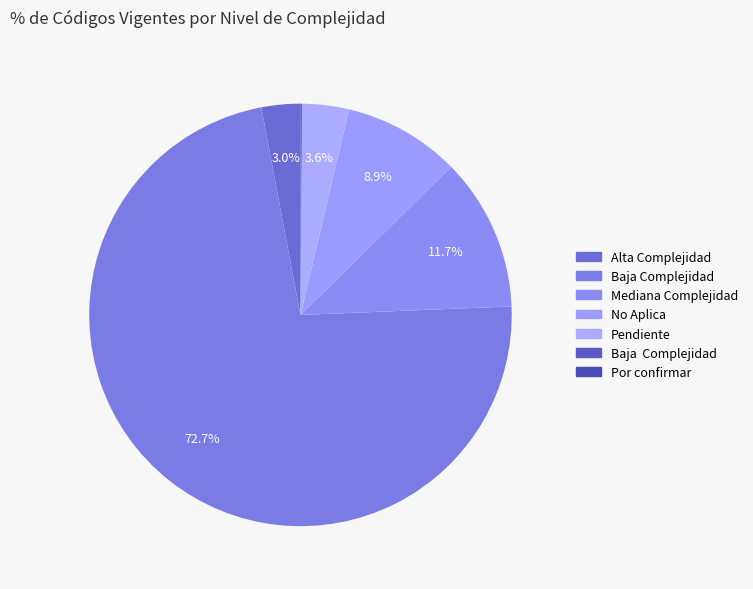

How many slices are in this pie chart?

7